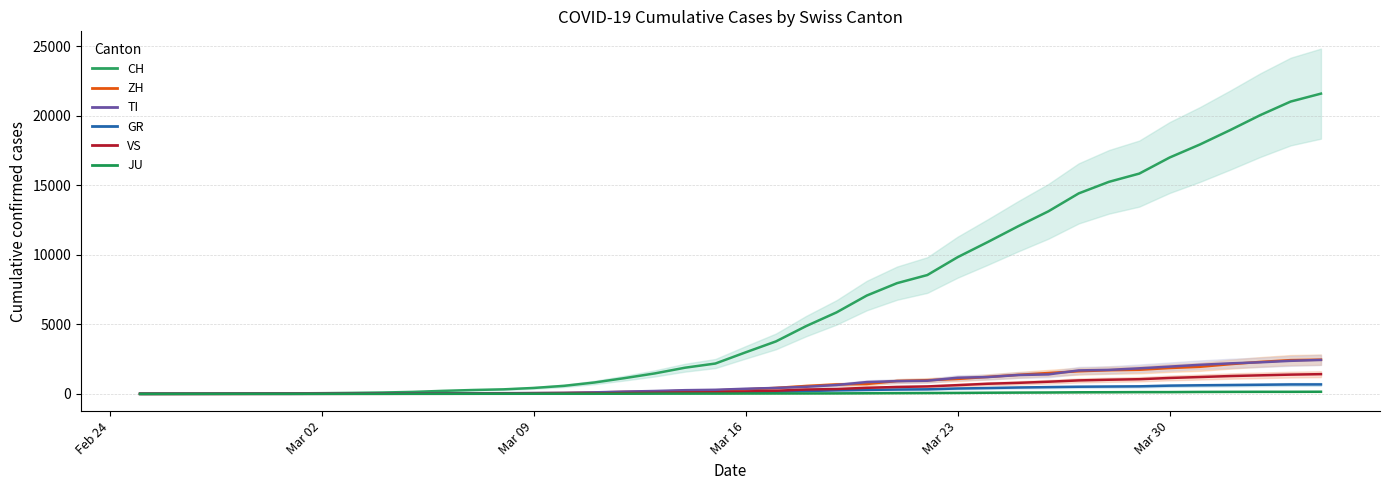

Is the value of JU at 33 greater than the value of ZH at 24?

No